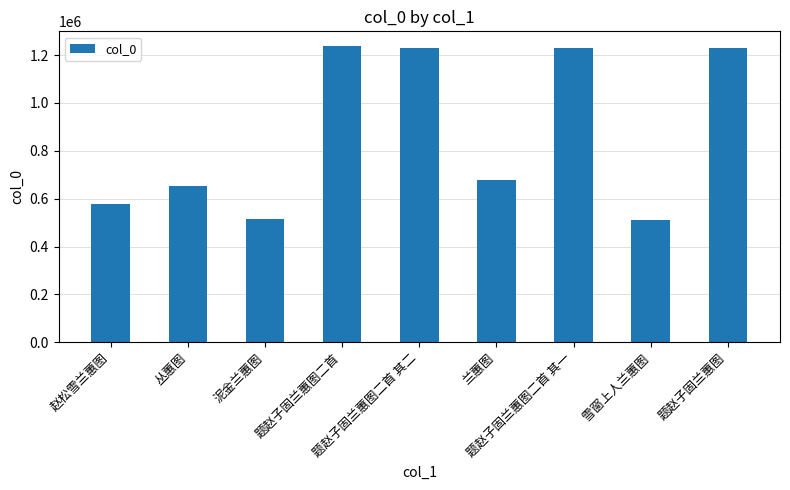

What is the sum of all values?

7868392